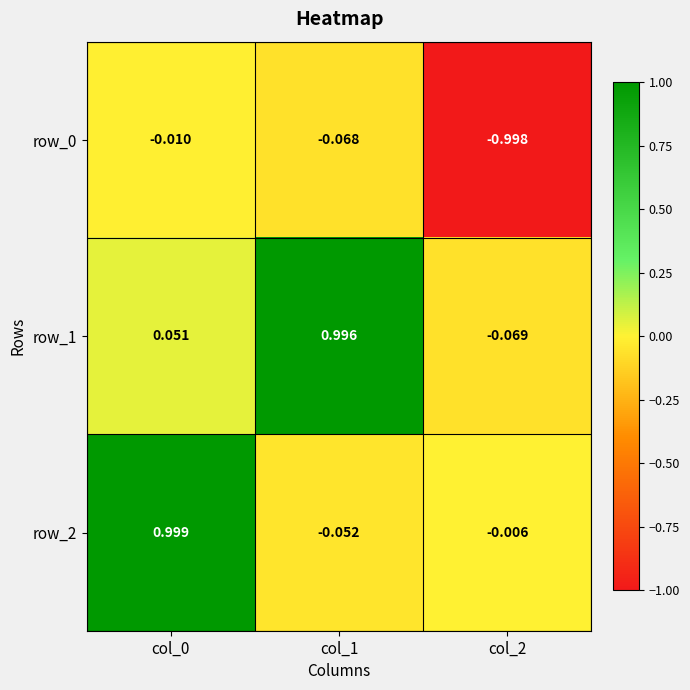

Is the value of row_1 at col_1 greater than the value of row_0 at col_1?

Yes